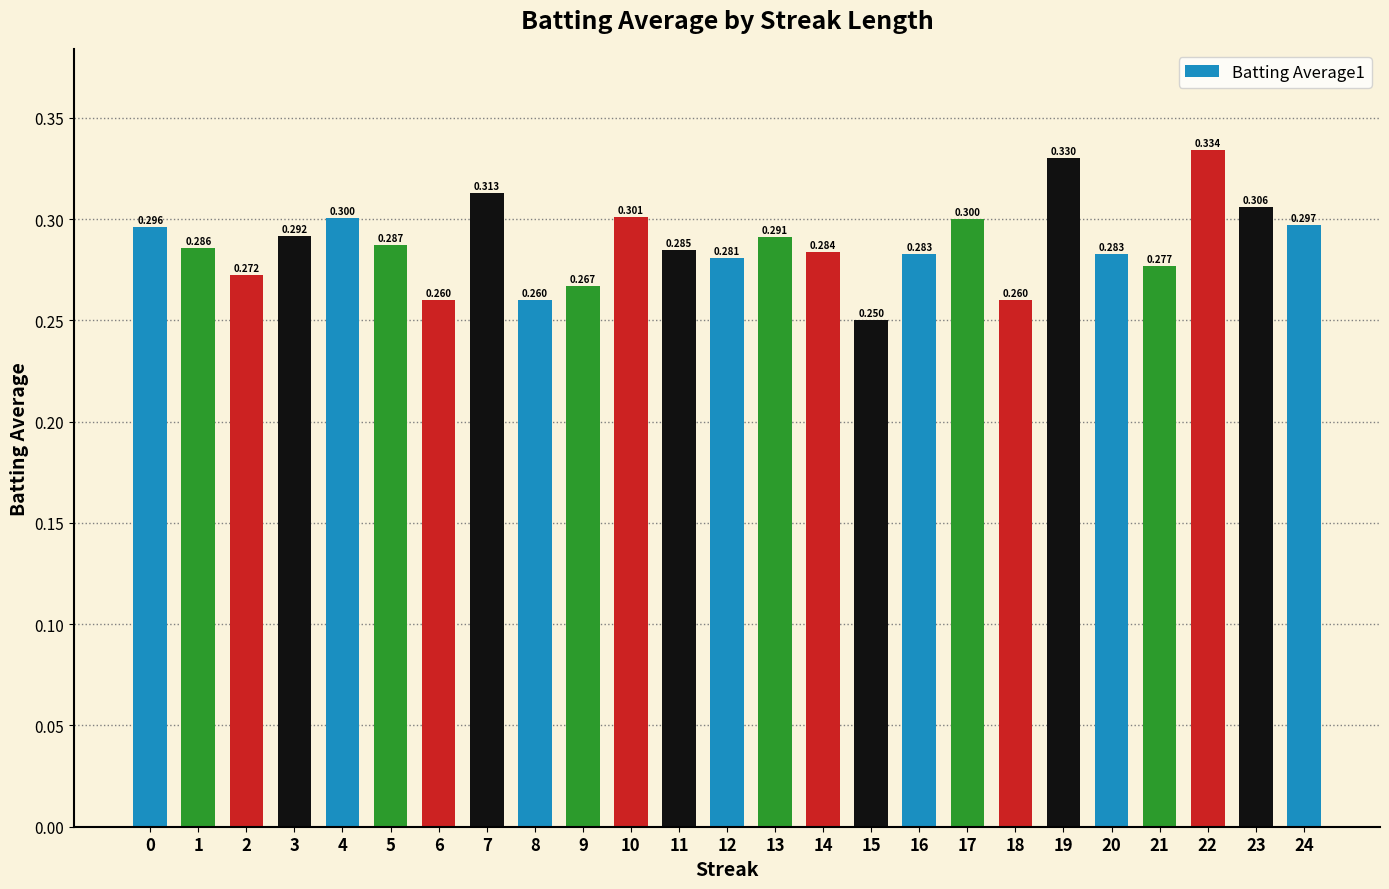

How many bars are there in total?

25